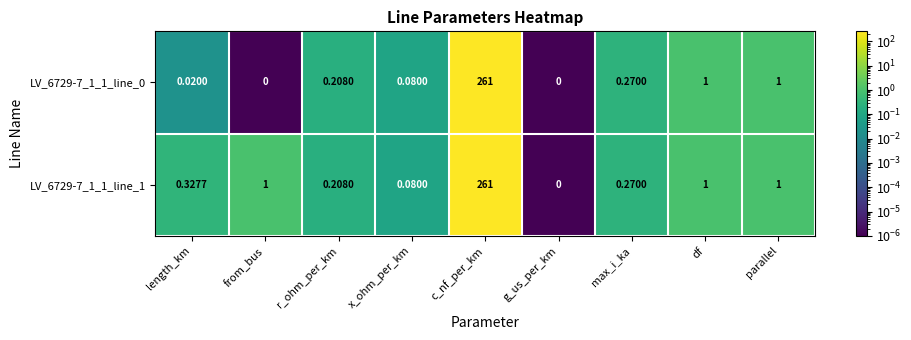

Count the number of categories in the chart.

9